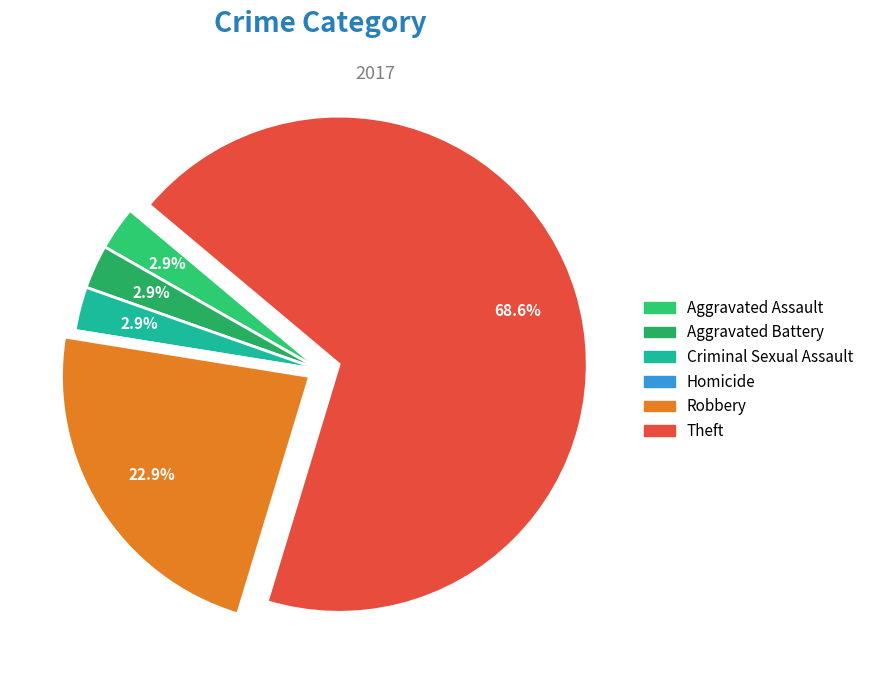

Is Theft the majority of the pie?

Yes